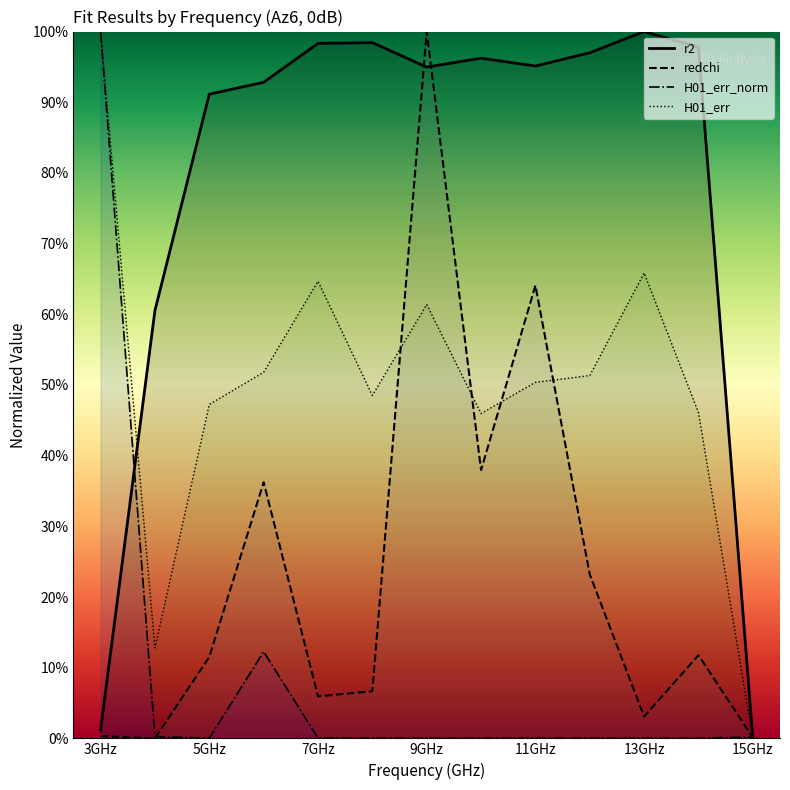

How many lines are shown in the chart?

4